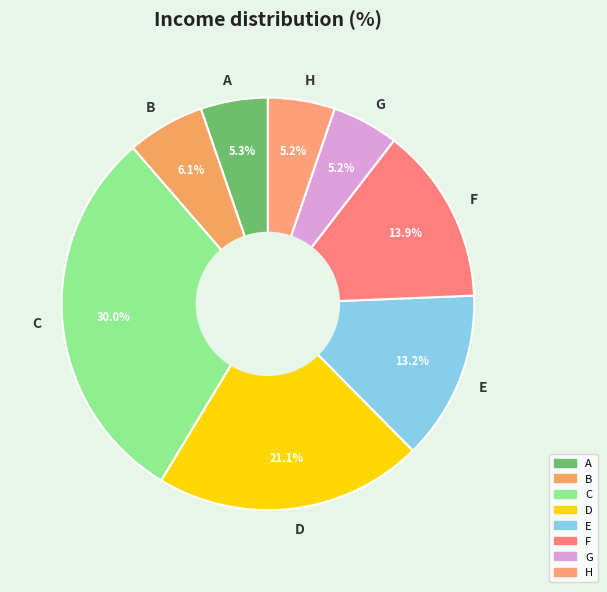

Combined, do C and H account for over 50%?

No